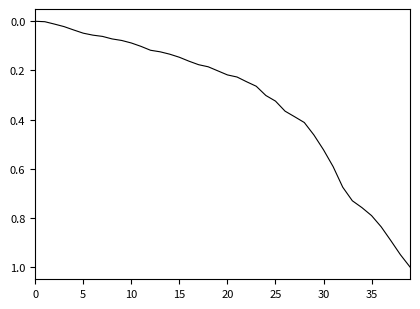

What is the maximum value shown in the chart?

1.0